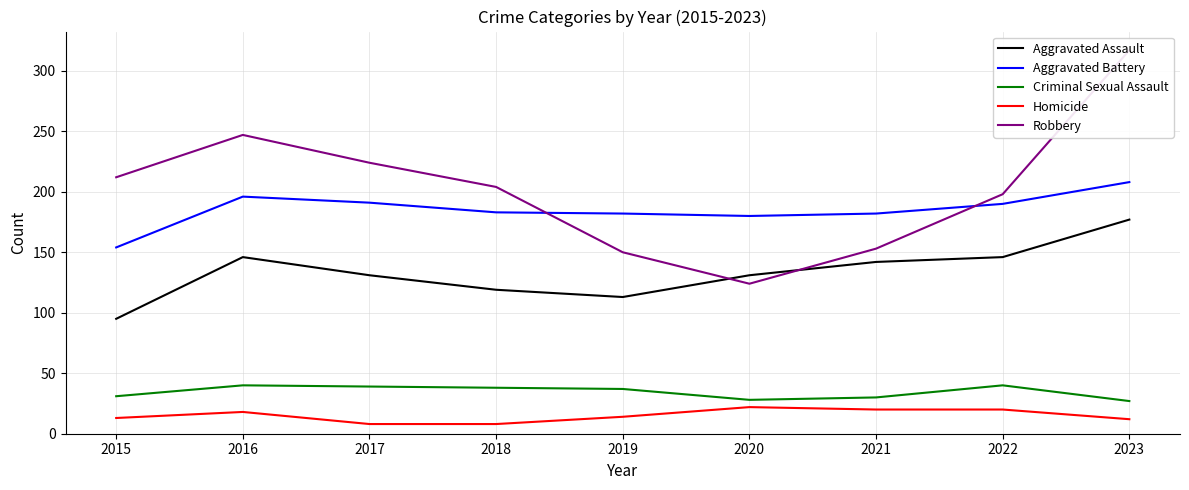

True or false: Aggravated Battery has more than 1 points higher than both neighbors.

False